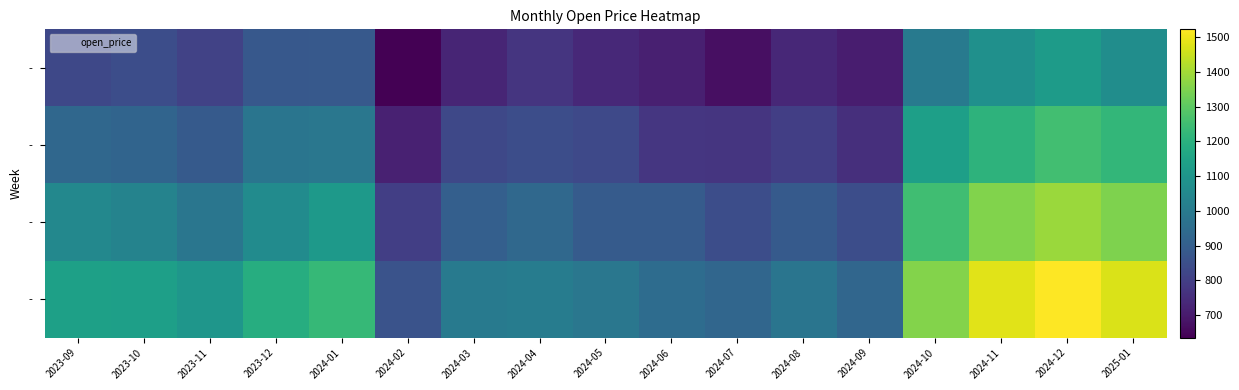

Which label corresponds to the smallest value in the chart?

2024-02